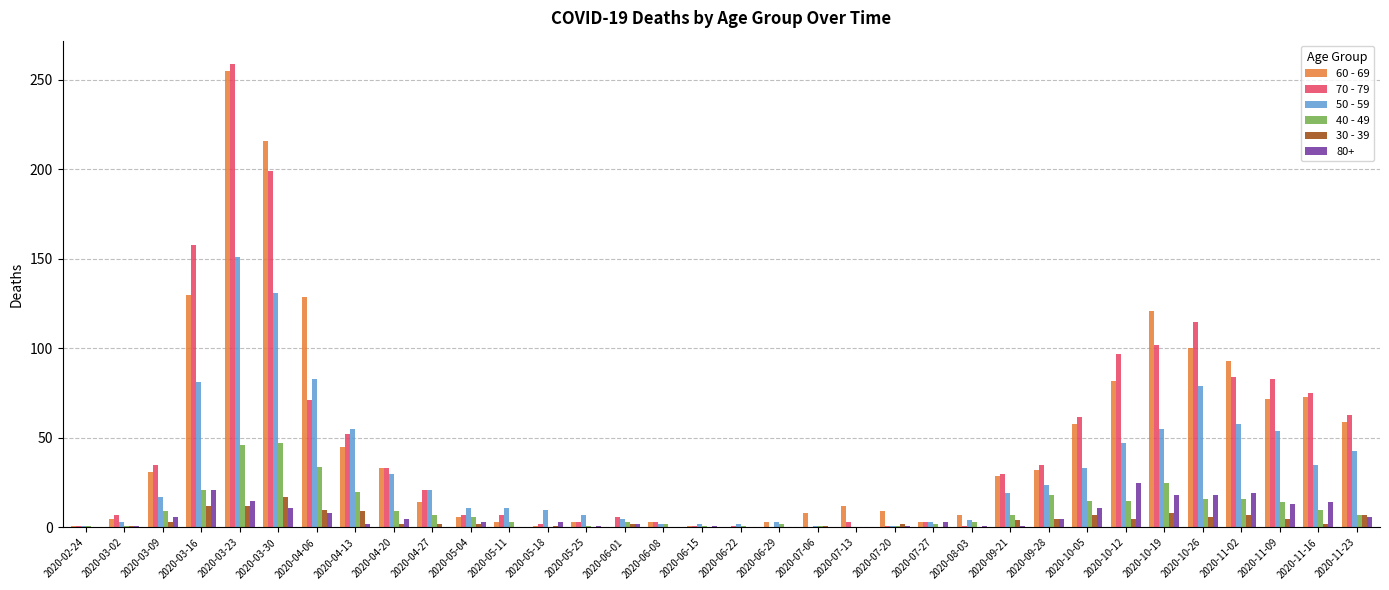

What is the maximum value shown in the chart?

259